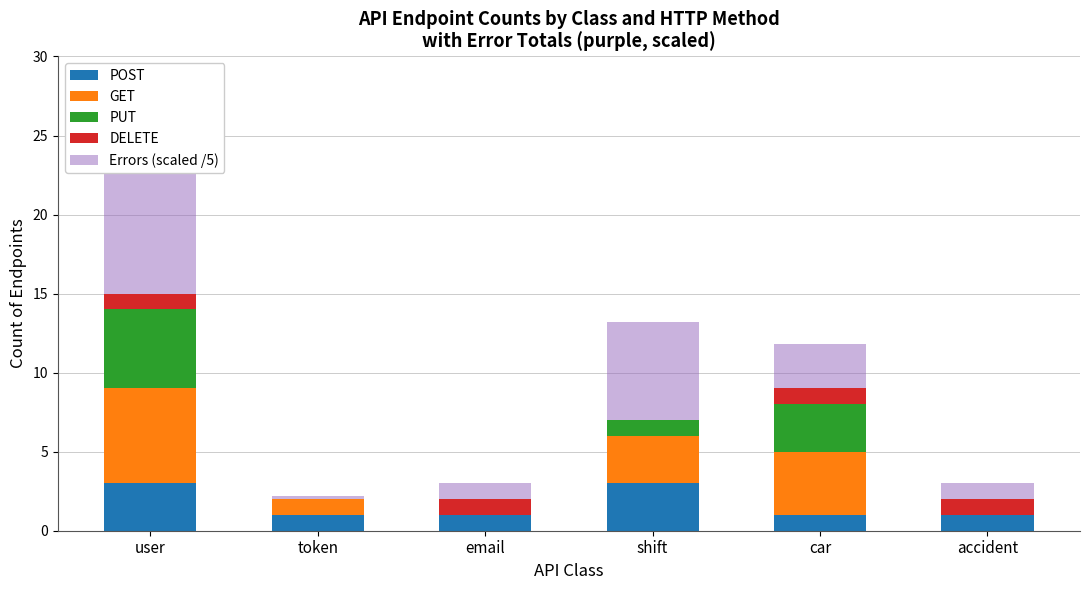

What is the difference between the second highest and second lowest values in the GET series?

4.0